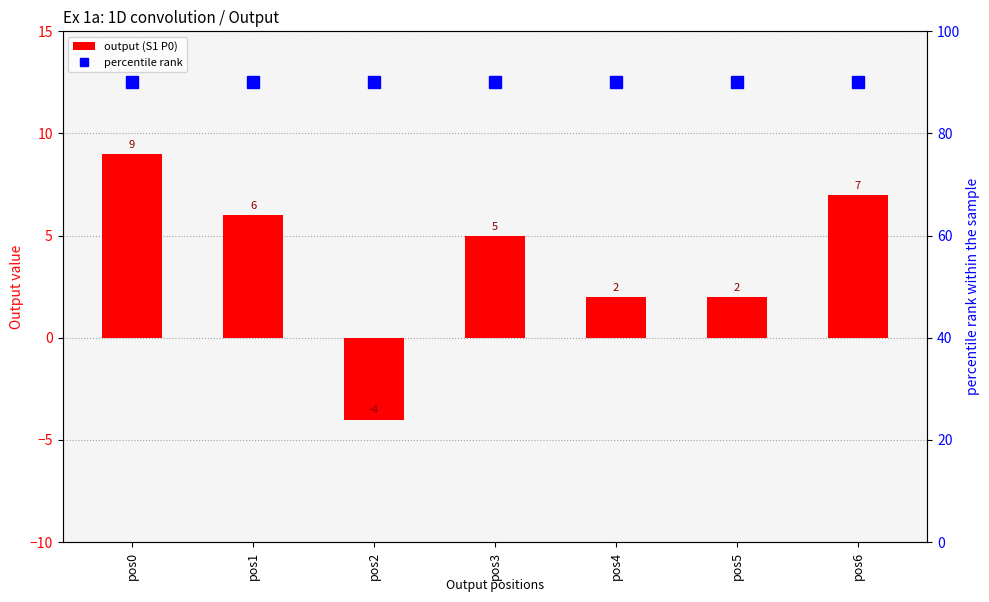

Are the bars horizontal?

No